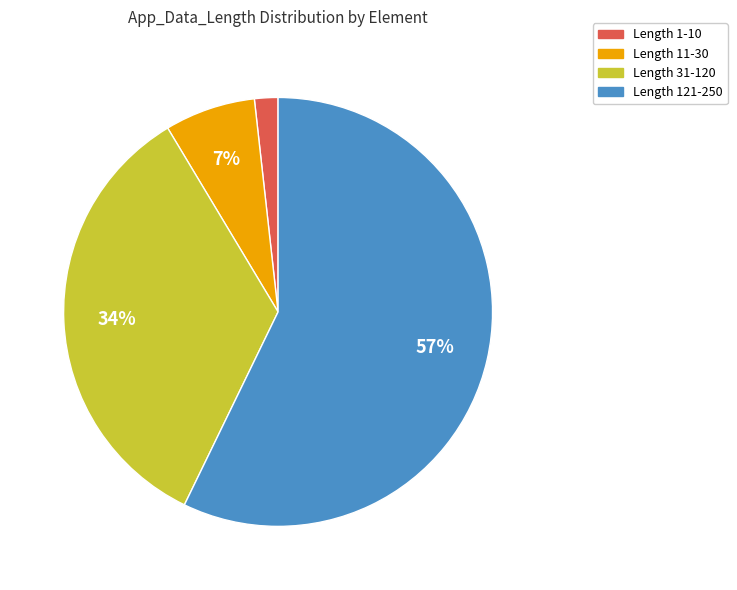

To the nearest percent, what is the average slice percentage?

25%